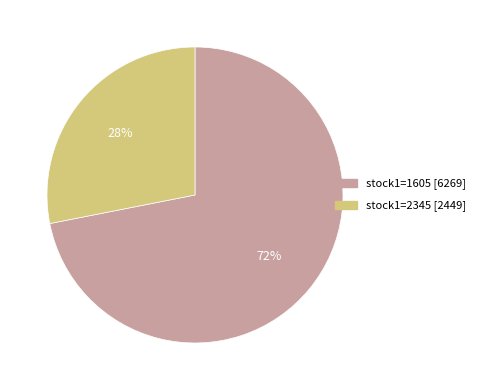

To the nearest percent, what is the average slice percentage?

50%